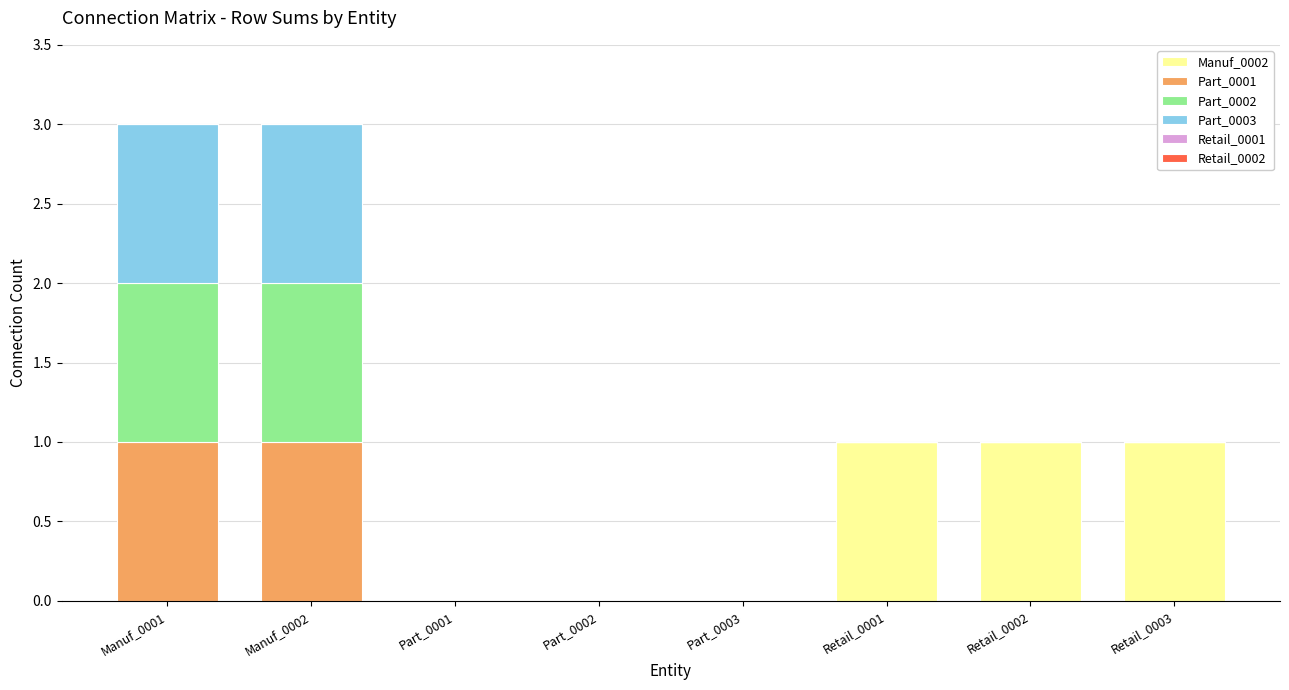

What is the sum of all Manuf_0002 values?

3